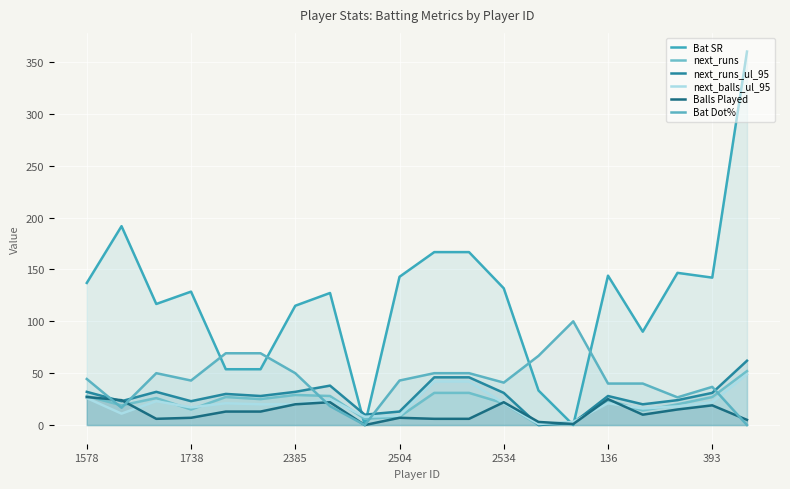

Rank the series by their maximum value, from lowest to highest.

Balls Played, next_balls_ul_95, next_runs, next_runs_ul_95, Bat Dot%, Bat SR